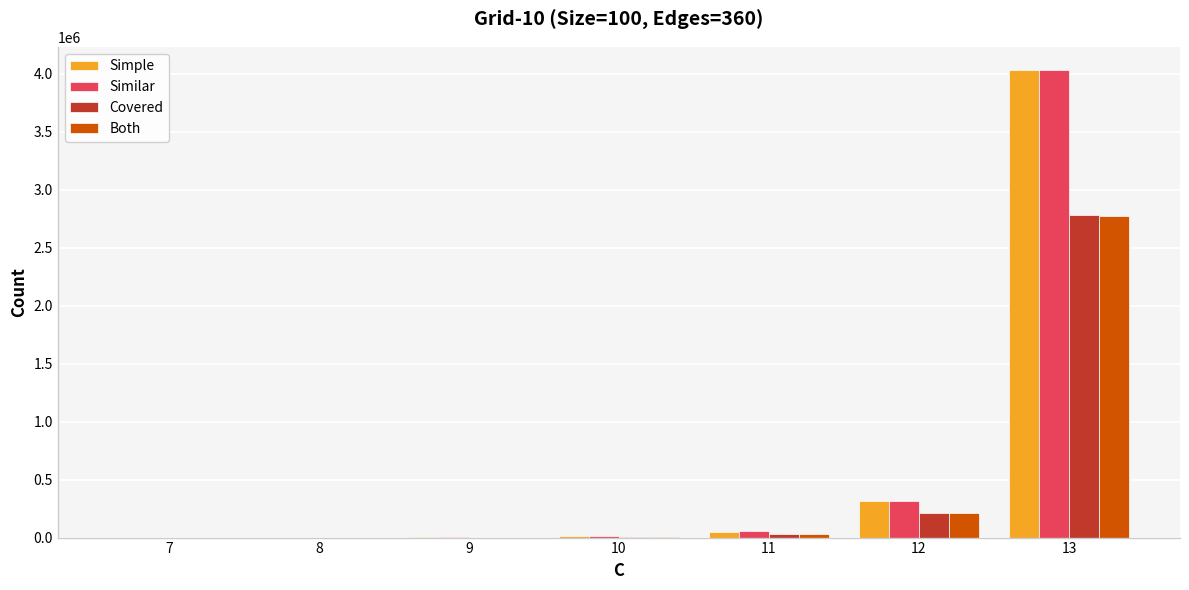

What is the sum of all Covered values?

3037843